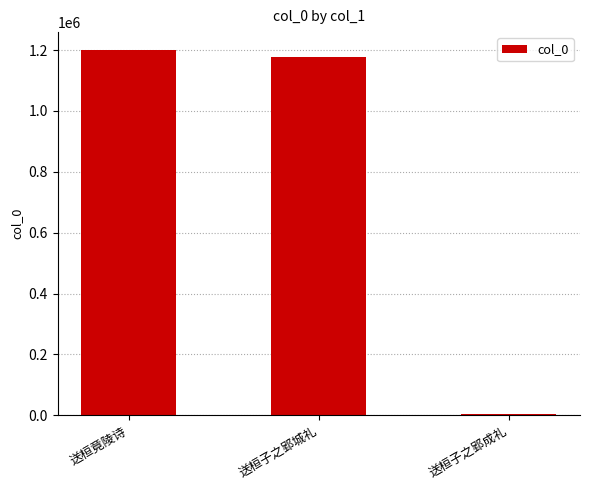

True or false: the data shows 743272 at 送桓竟陵诗.

False